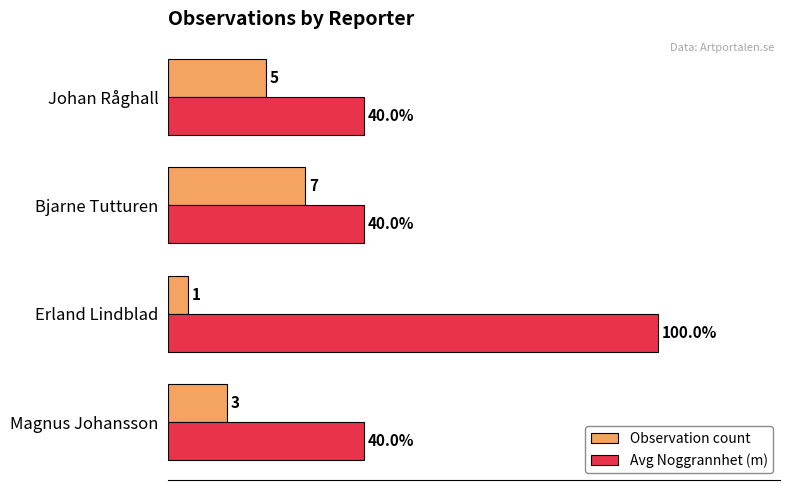

At which category is the sum across all series the highest?

Erland Lindblad